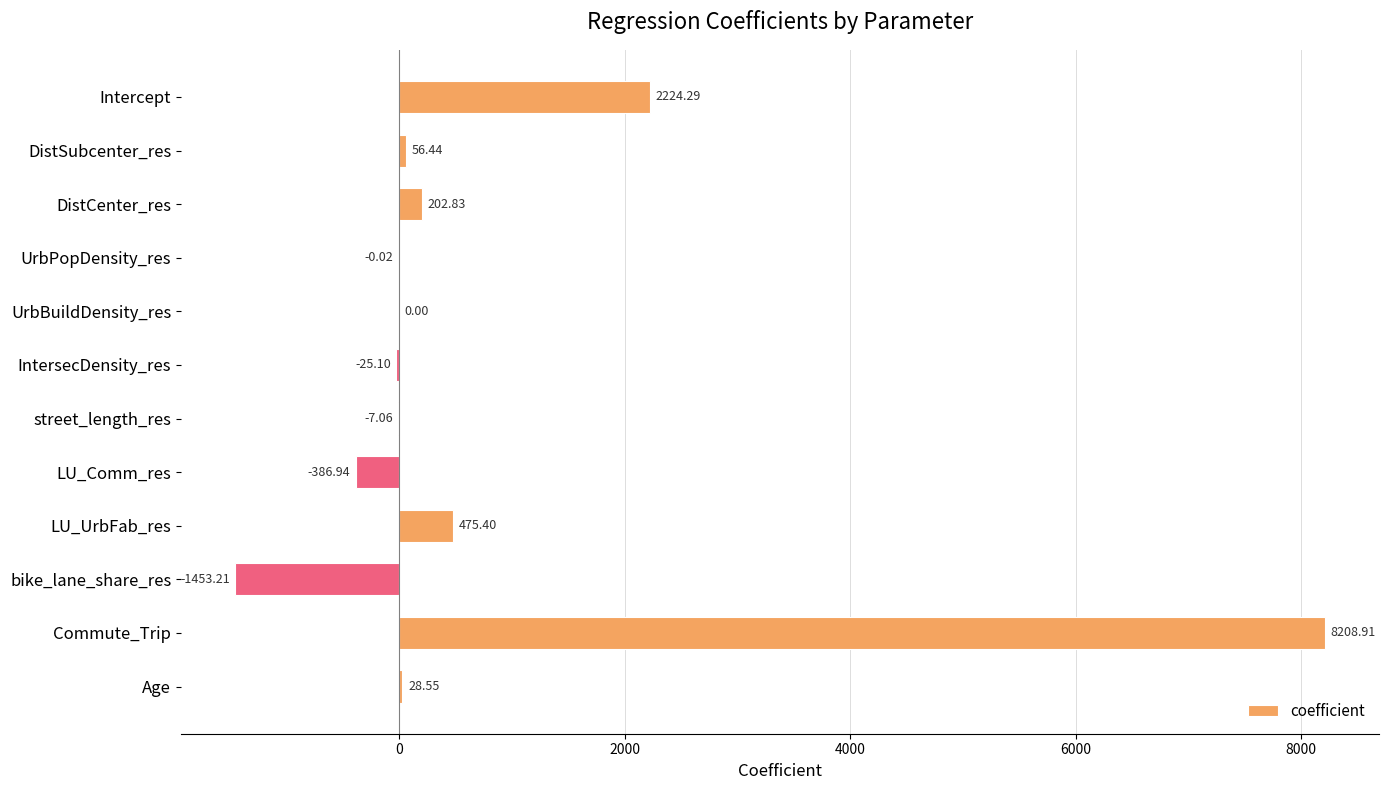

What is the sum of all values?

9324.1